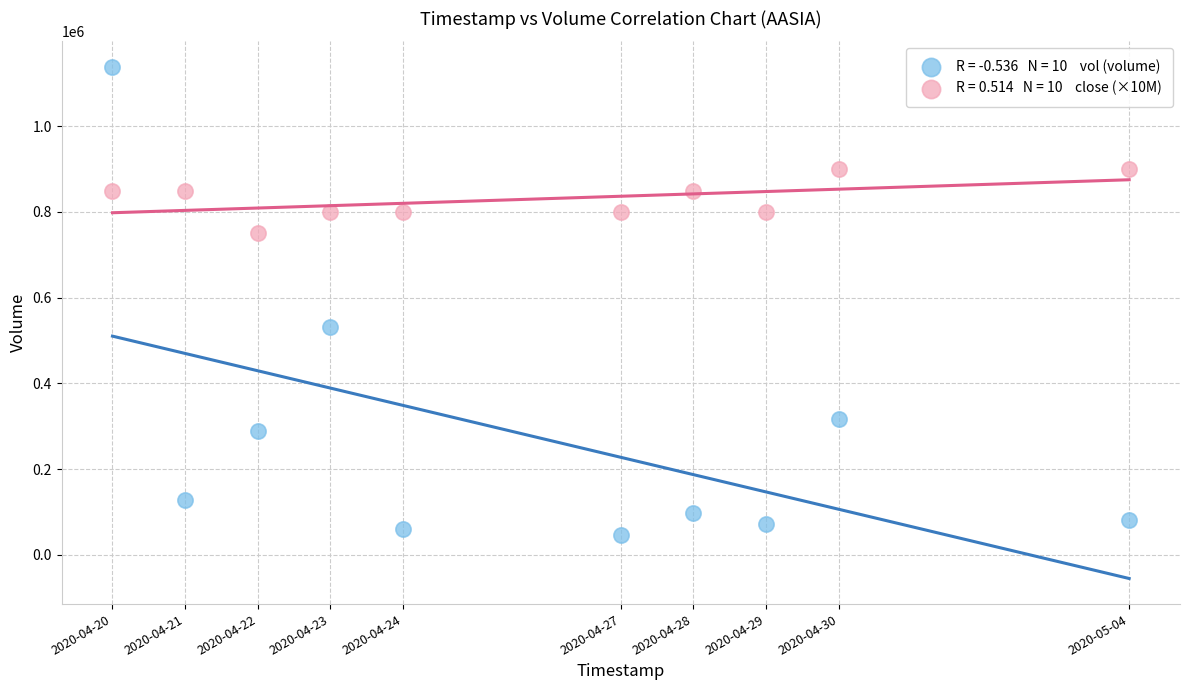

Across all data points, what is the range of Y values (max minus min)?

1093400.0